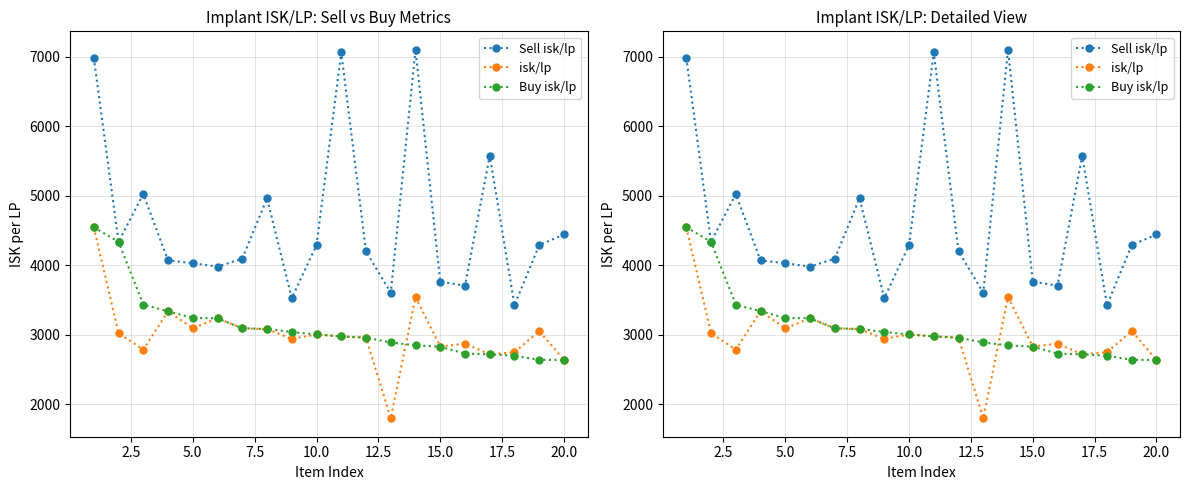

True or false: isk/lp has a value of 4486.7 at 16.

False